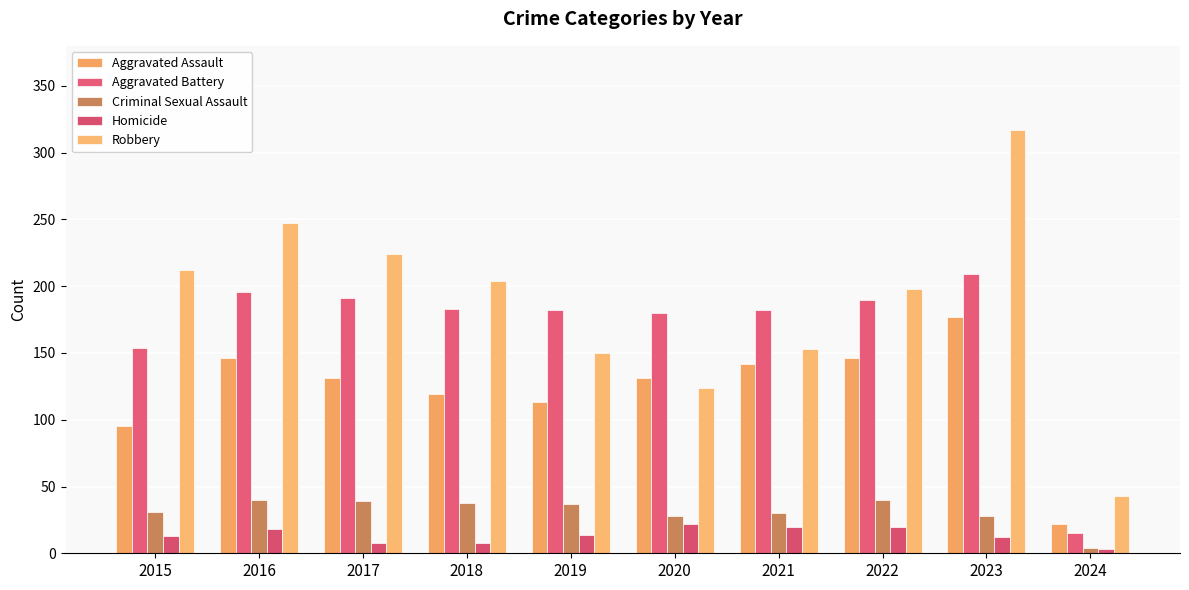

How many data points in Criminal Sexual Assault are less than 37?

5